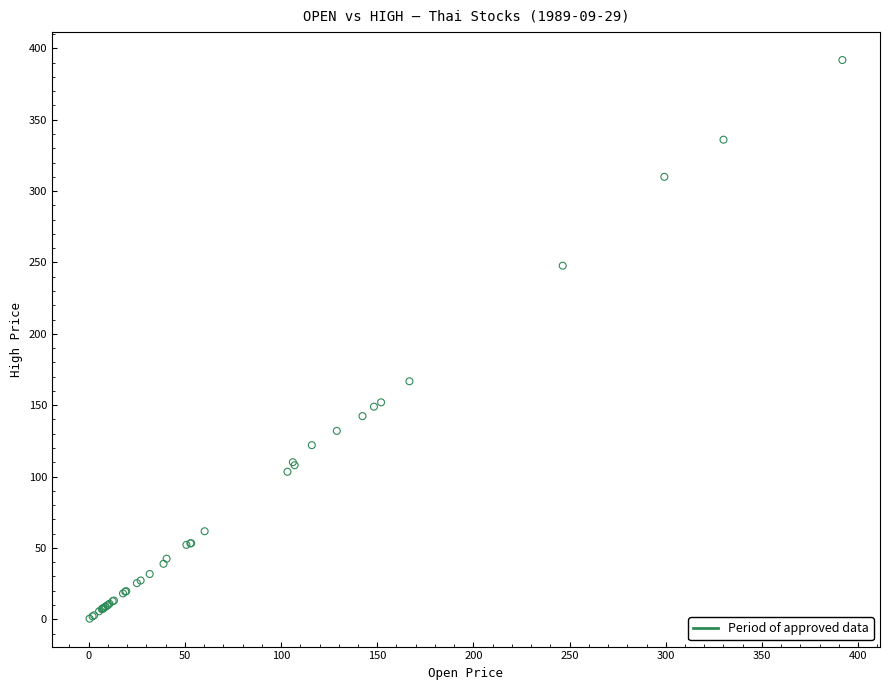

What Y value in the scatter plot is closest to 196?

166.8